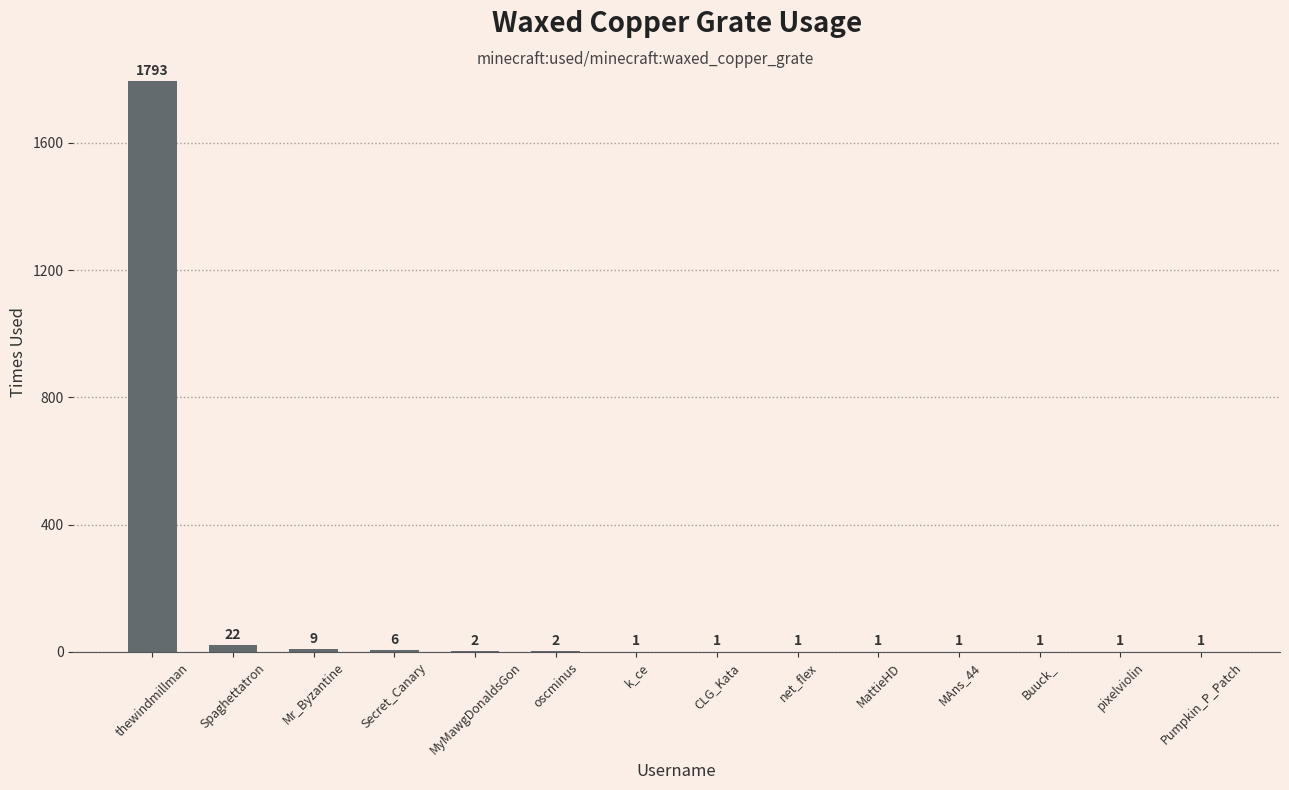

What is the change in value from Mr_Byzantine to oscminus?

-7